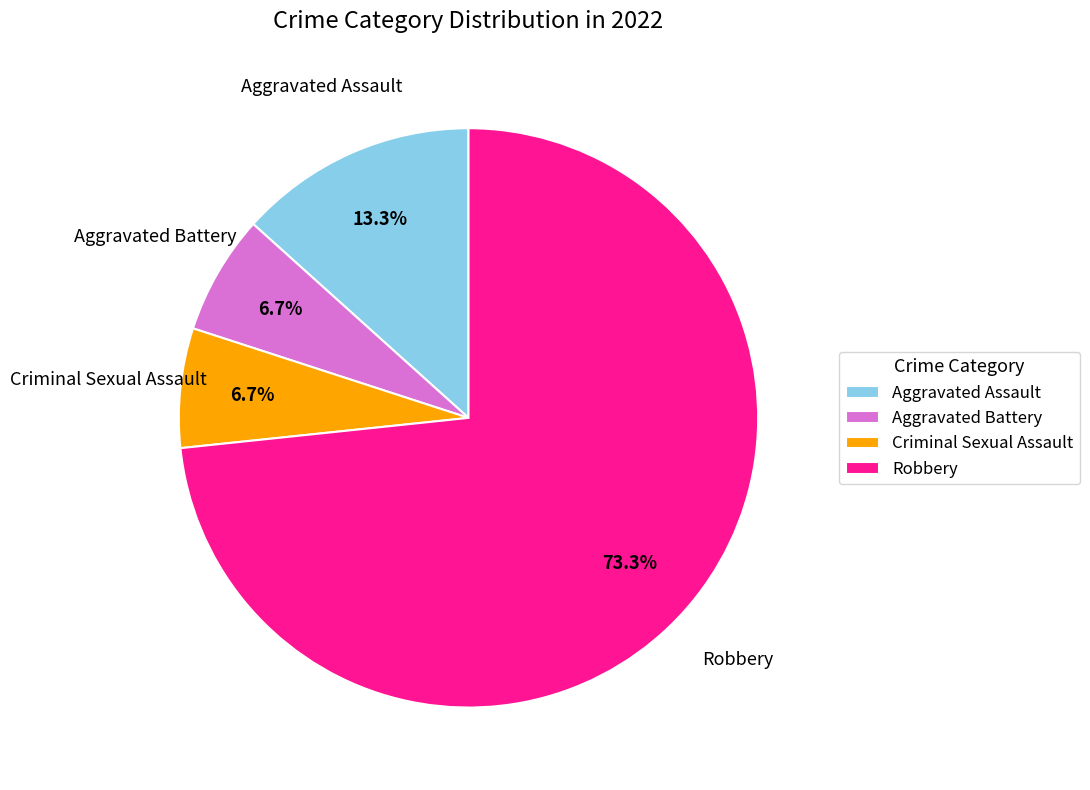

What portion of the pie excludes Criminal Sexual Assault?

93.3%